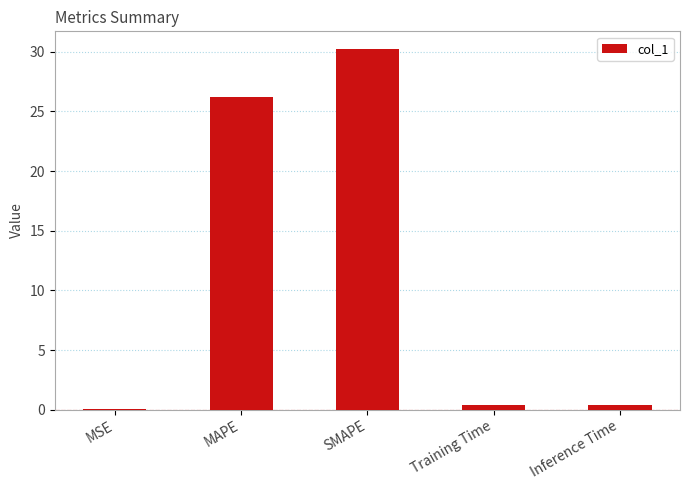

What value does the data have at SMAPE?

30.2